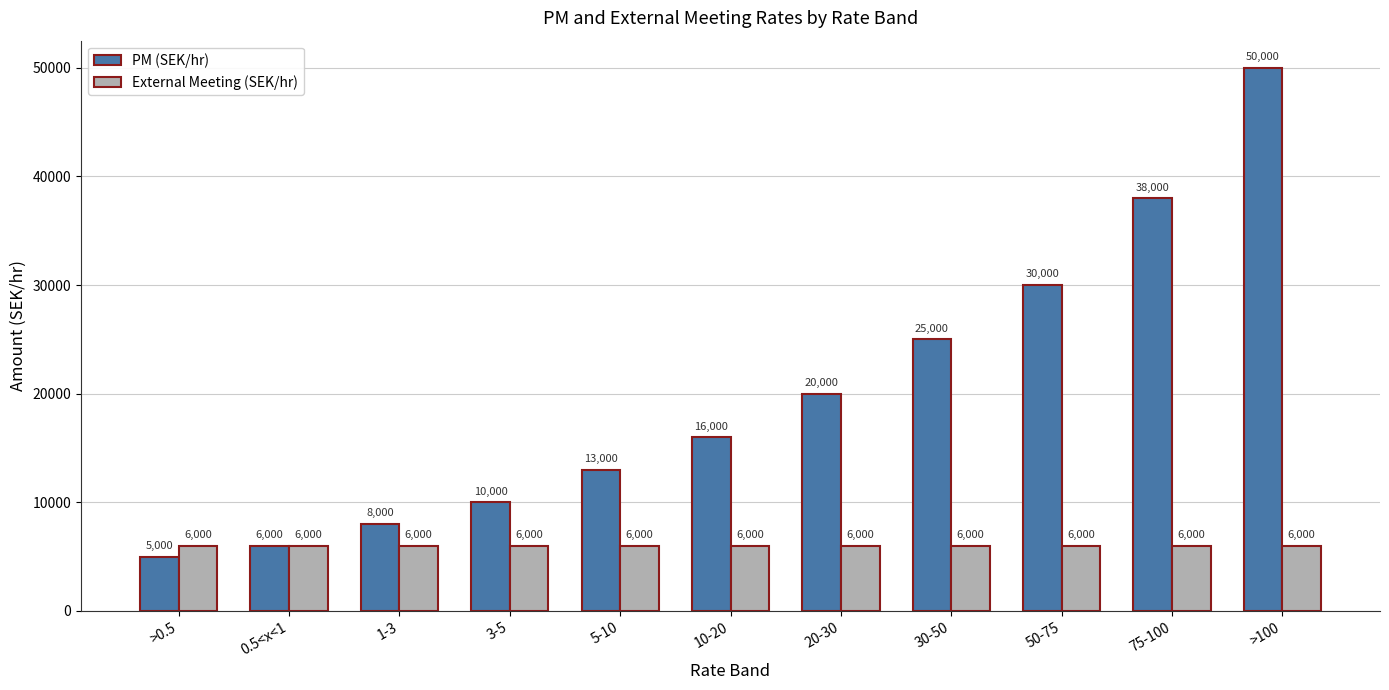

What is the difference between the maximum and minimum values in the PM (SEK/hr) series?

45000